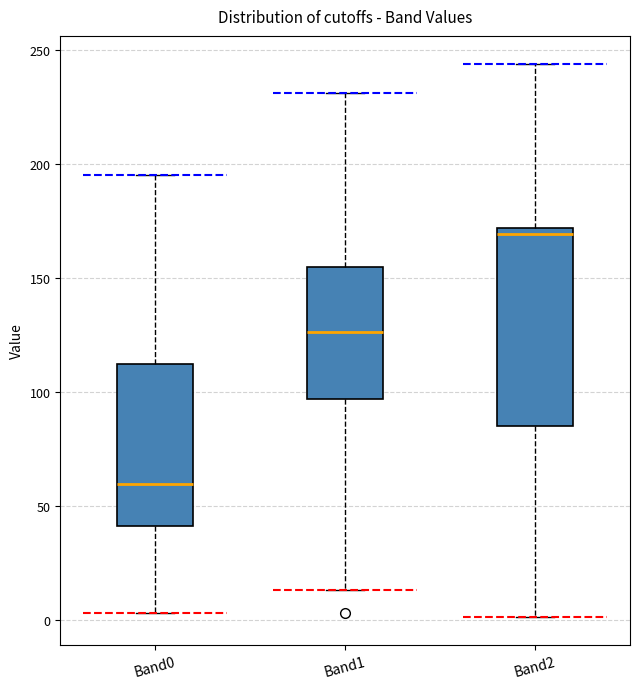

Comparing the boxes themselves (not the whiskers), which one is the tallest?

Band2